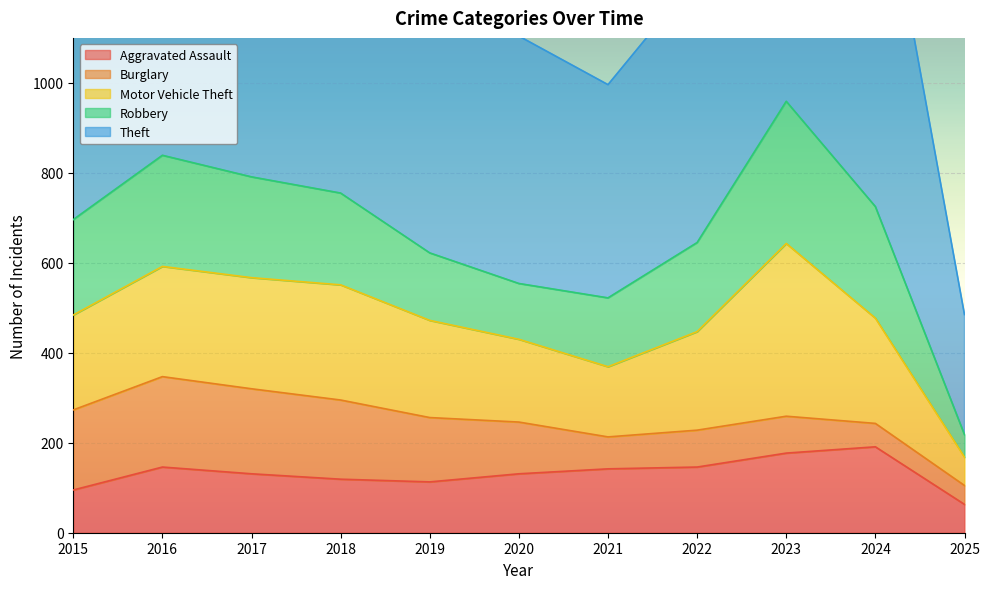

Which series changed the most between 2017 and 2023?

Theft